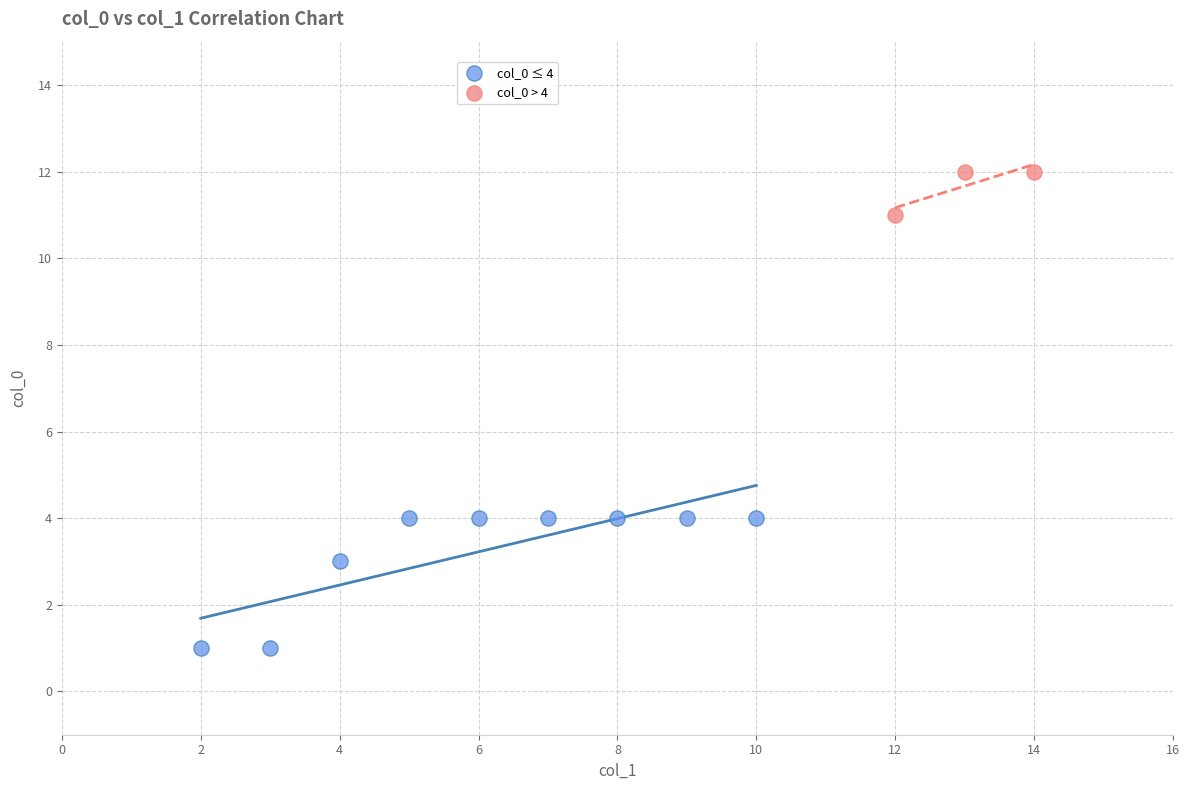

Which series contains the highest Y value?

col_0 > 4